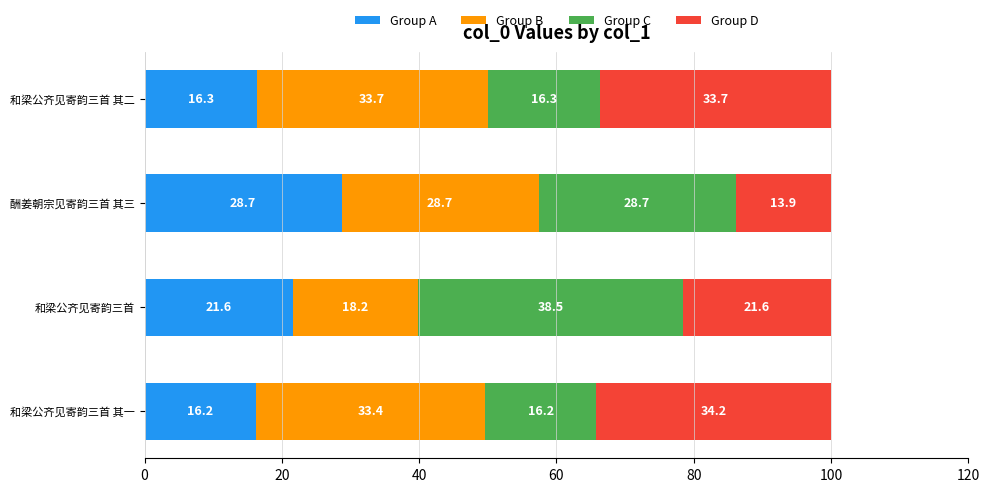

List the labels in order of Group A value, largest first.

酬姜朝宗见寄韵三首 其三, 和梁公齐见寄韵三首, 和梁公齐见寄韵三首 其二, 和梁公齐见寄韵三首 其一